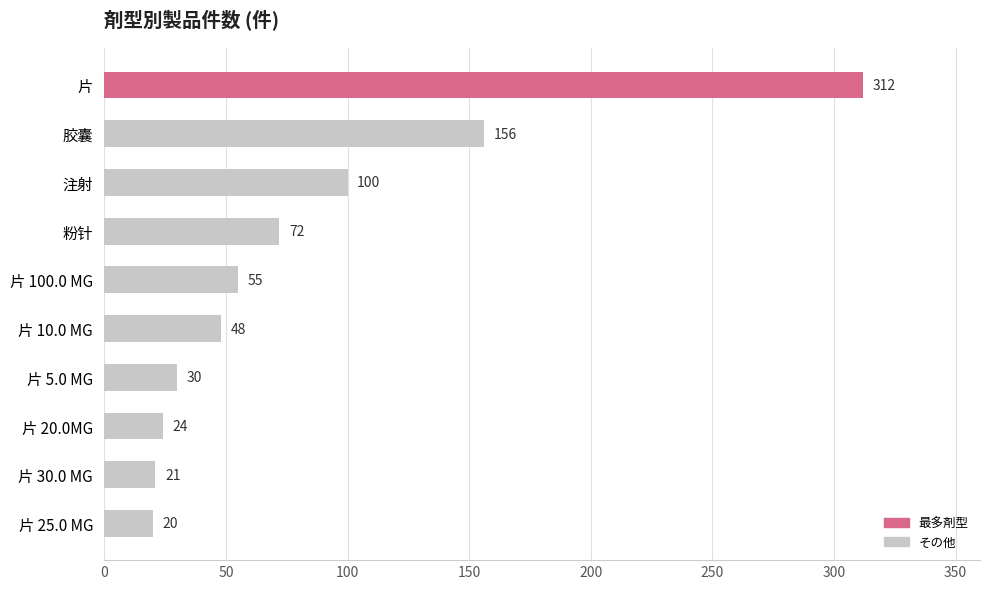

What is the maximum value shown in the chart?

312